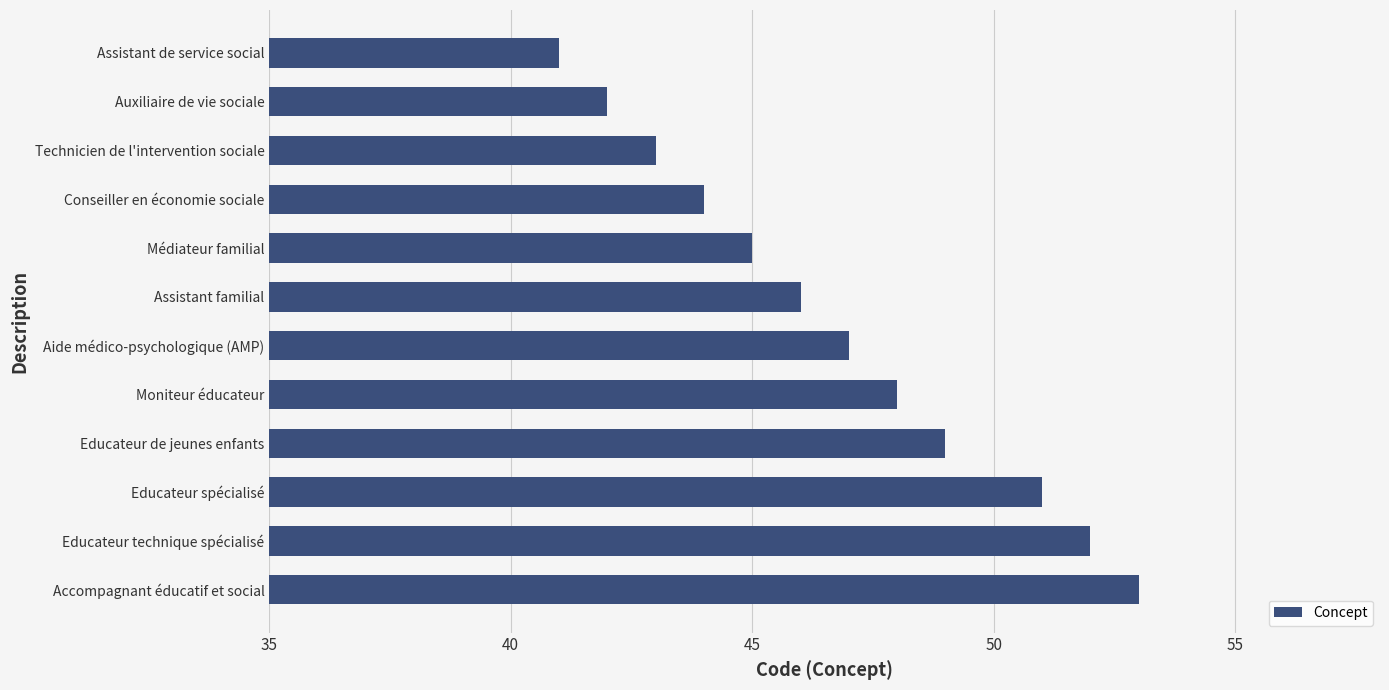

What is the smallest value displayed?

41